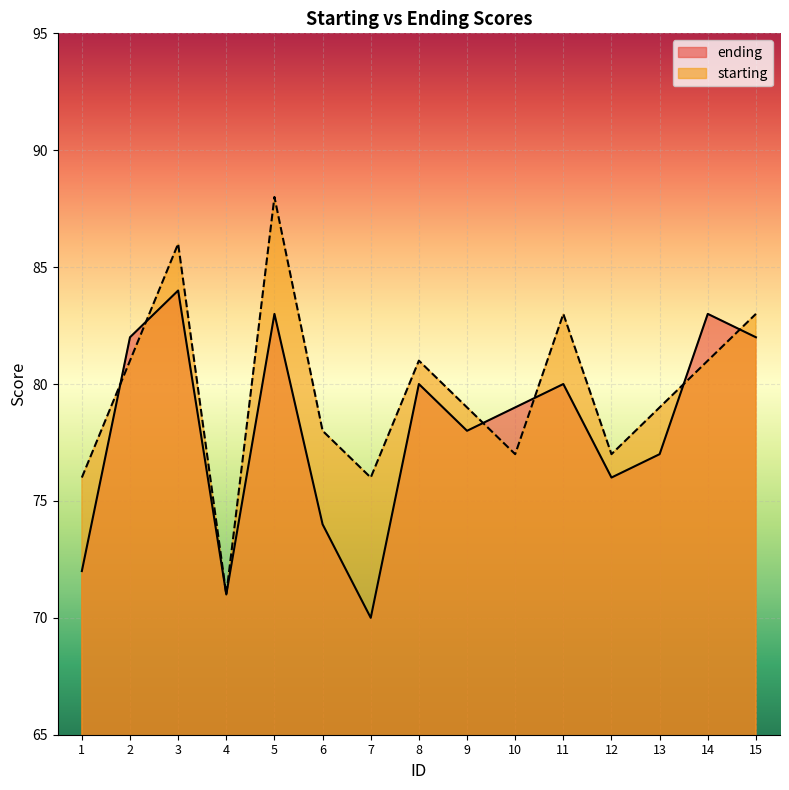

How many intersections are there between starting and ending?

6